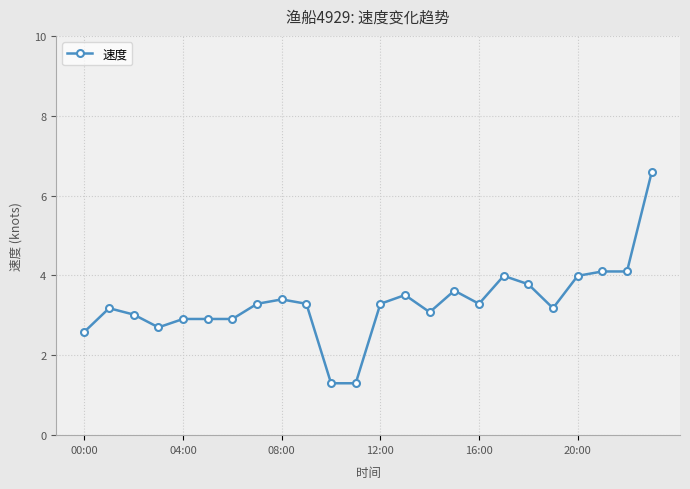

What is the minimum value shown in the chart?

1.3